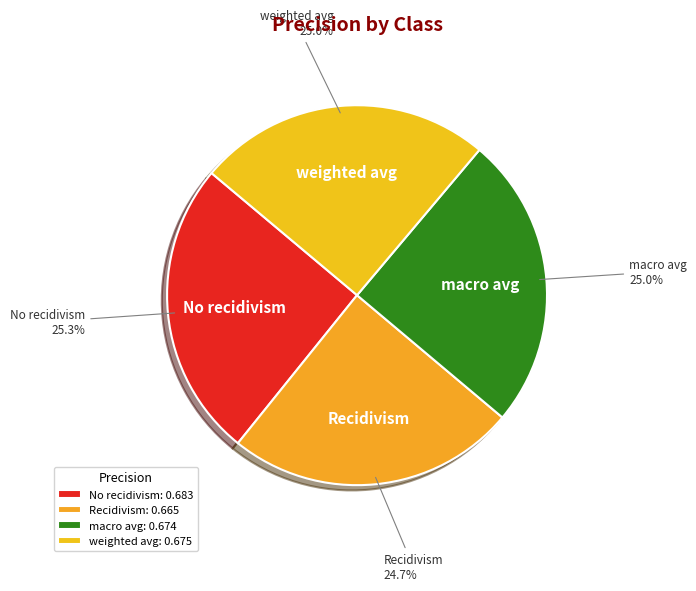

To the nearest percent, what is the combined percentage of weighted avg and Recidivism?

50%